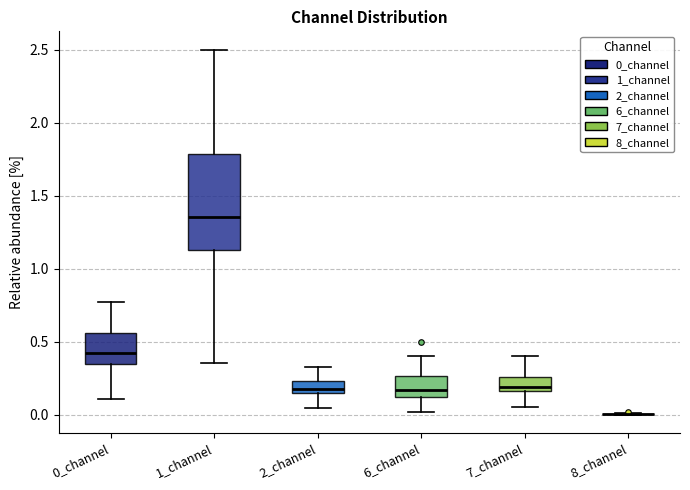

Which box is the tallest, from its lower edge to its upper edge?

1_channel